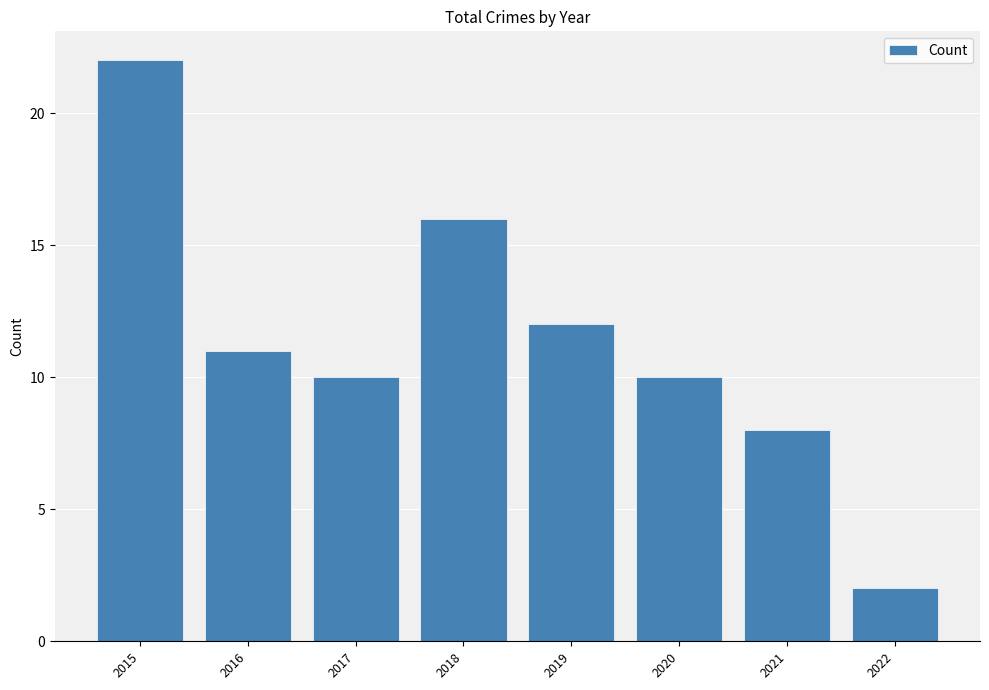

Reading right to left, extract all data points from this chart.

2	8	10	12	16	10	11	22